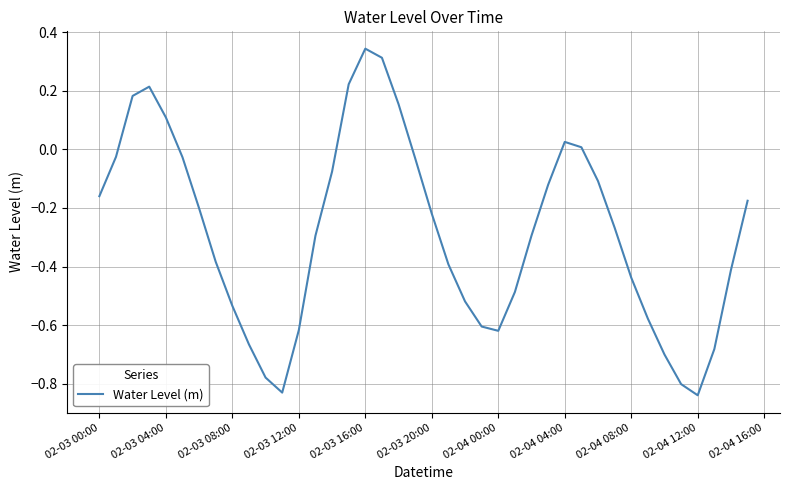

What is the difference between the maximum and minimum values?

1.2